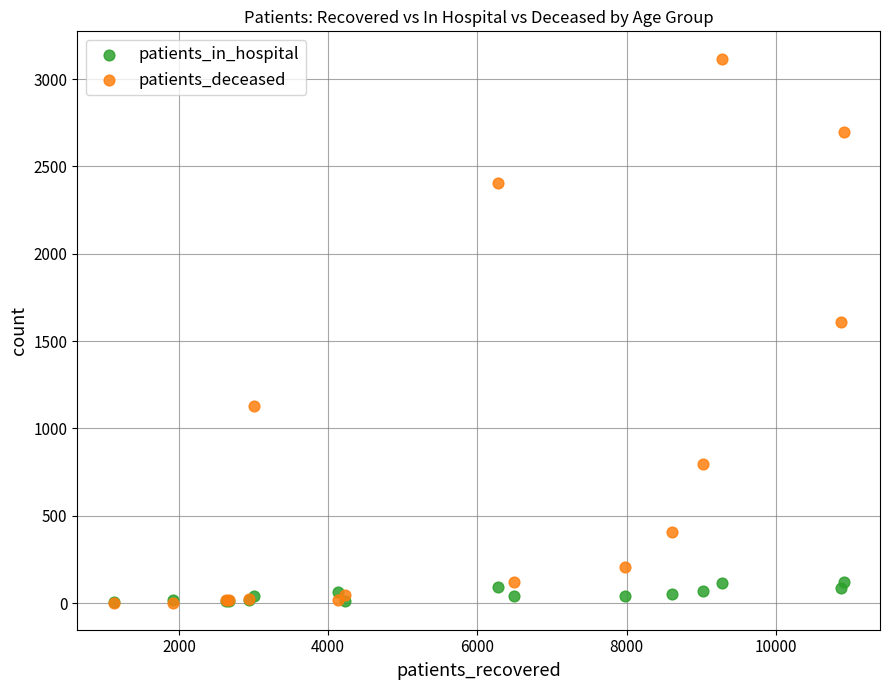

Across all series, what Y value is closest to 1560?

1608